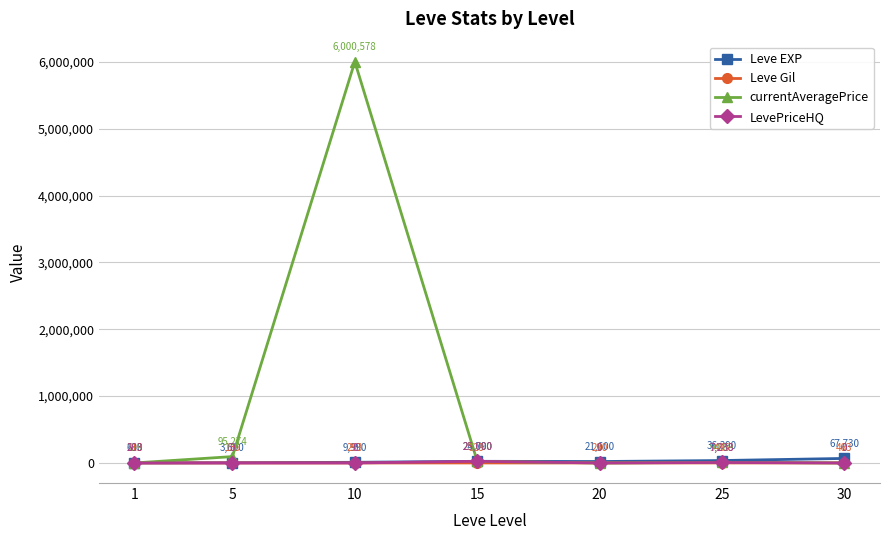

Which series changed the most between 15 and 25?

LevePriceHQ